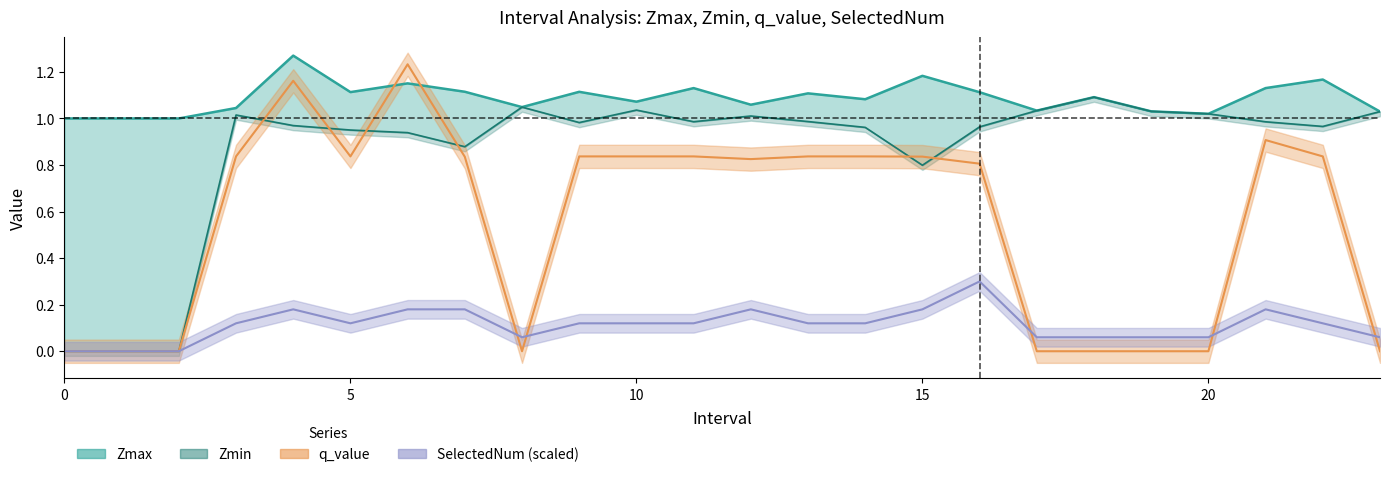

Which series has the largest total across all categories?

Zmax